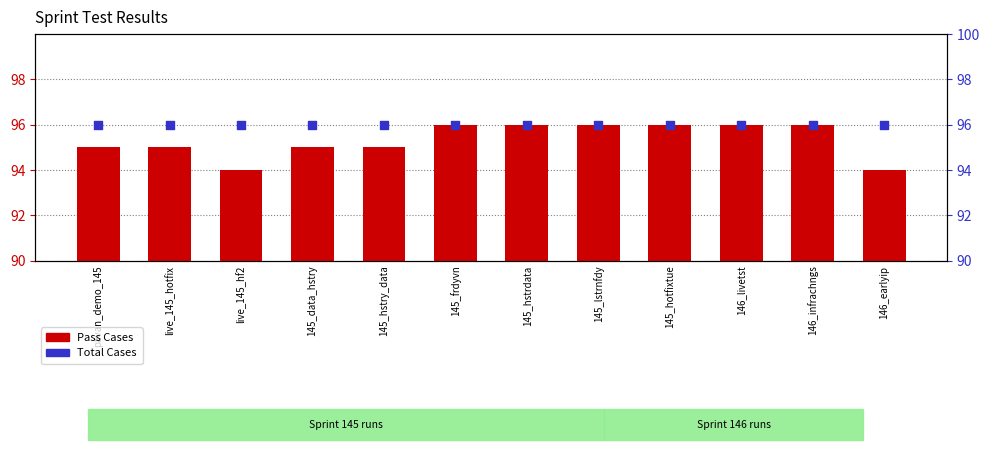

Which series contains the lowest Y value?

Pass Cases